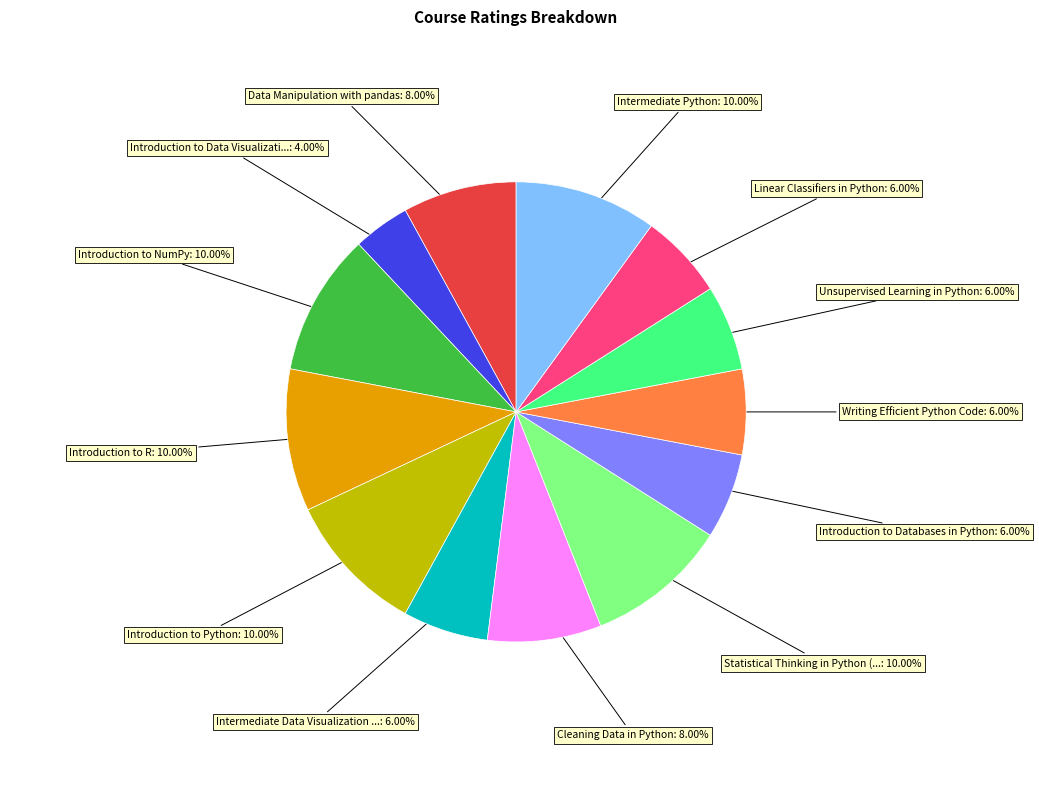

Is there a majority slice in this chart?

No